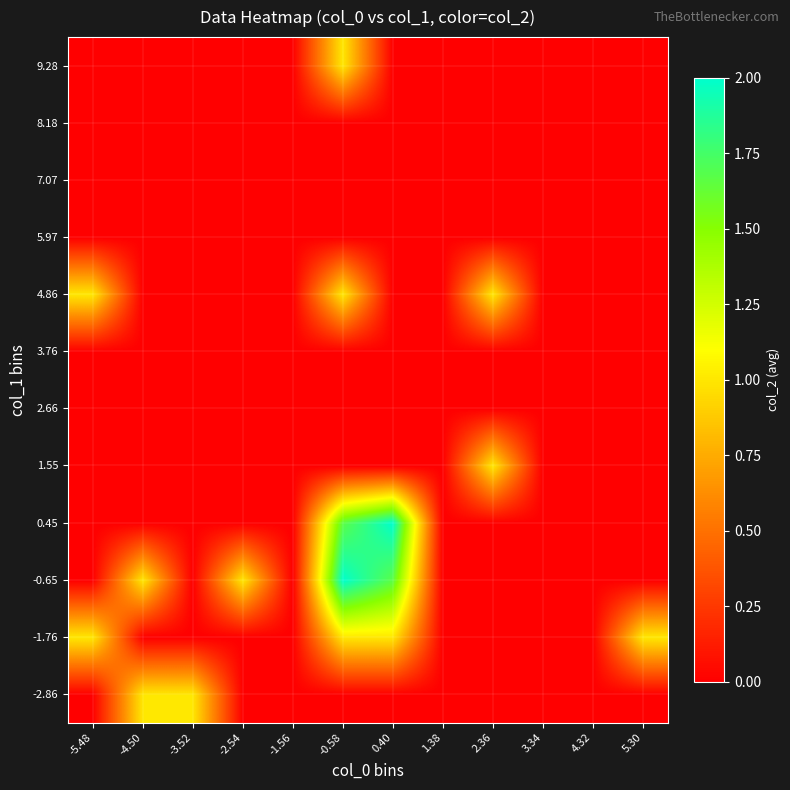

Which label corresponds to the largest value in the chart?

-0.58